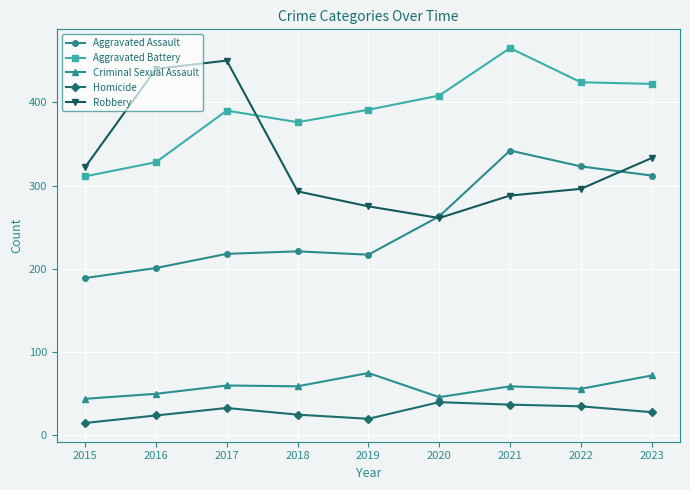

What is the approximate value of Aggravated Battery at 2023?

422